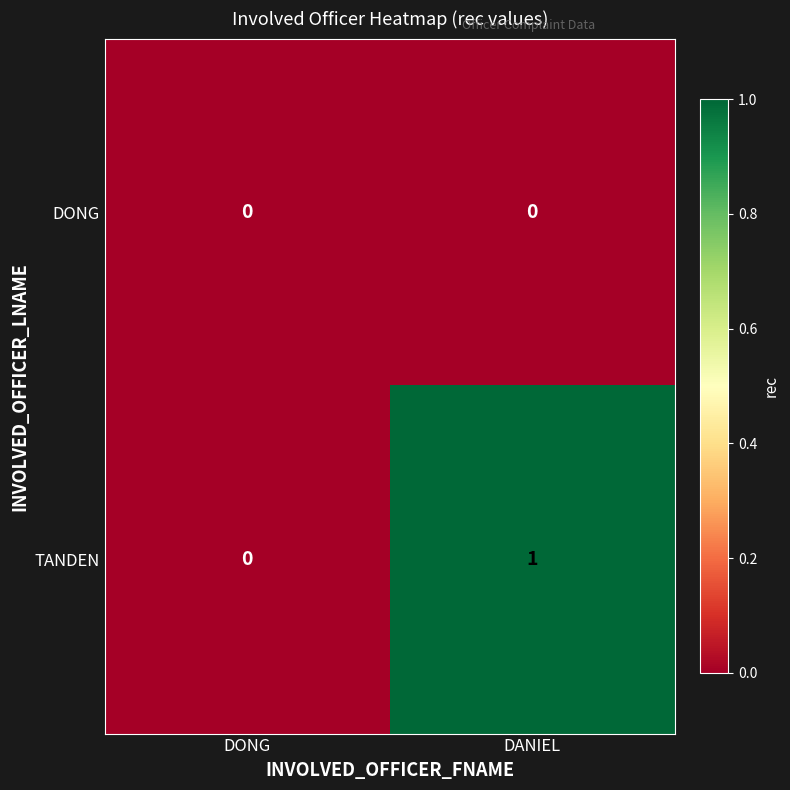

Which series has the largest range (max minus min)?

TANDEN